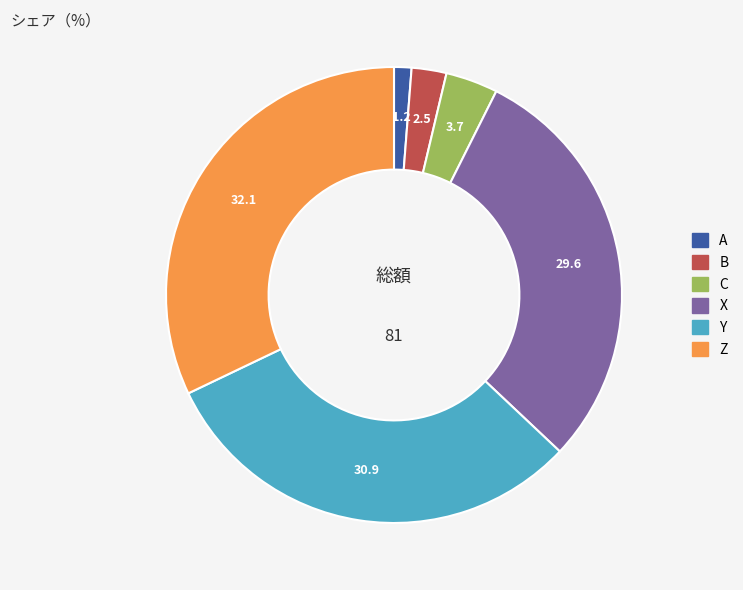

Which slice is the largest?

Z